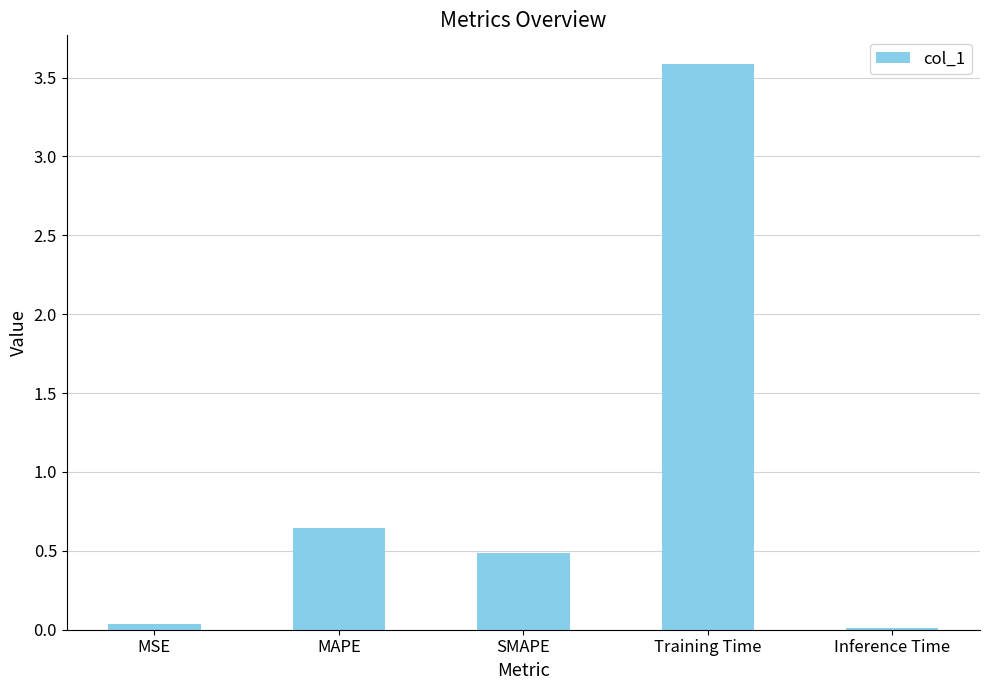

What is the average value?

1.0